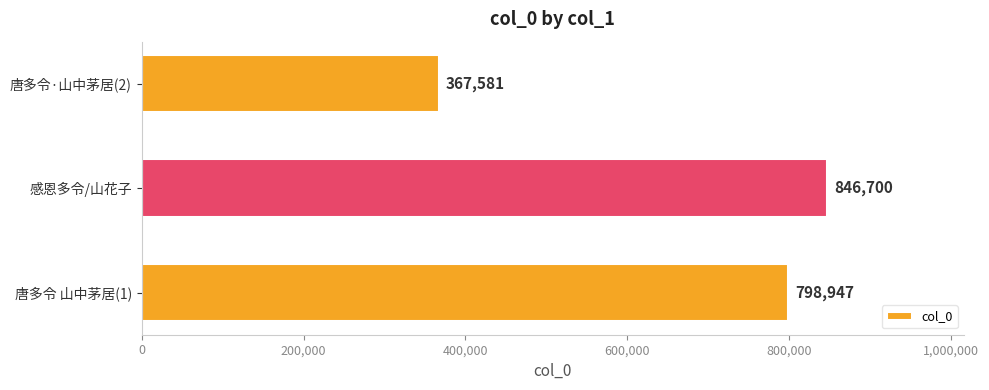

How many data points does each series have?

3